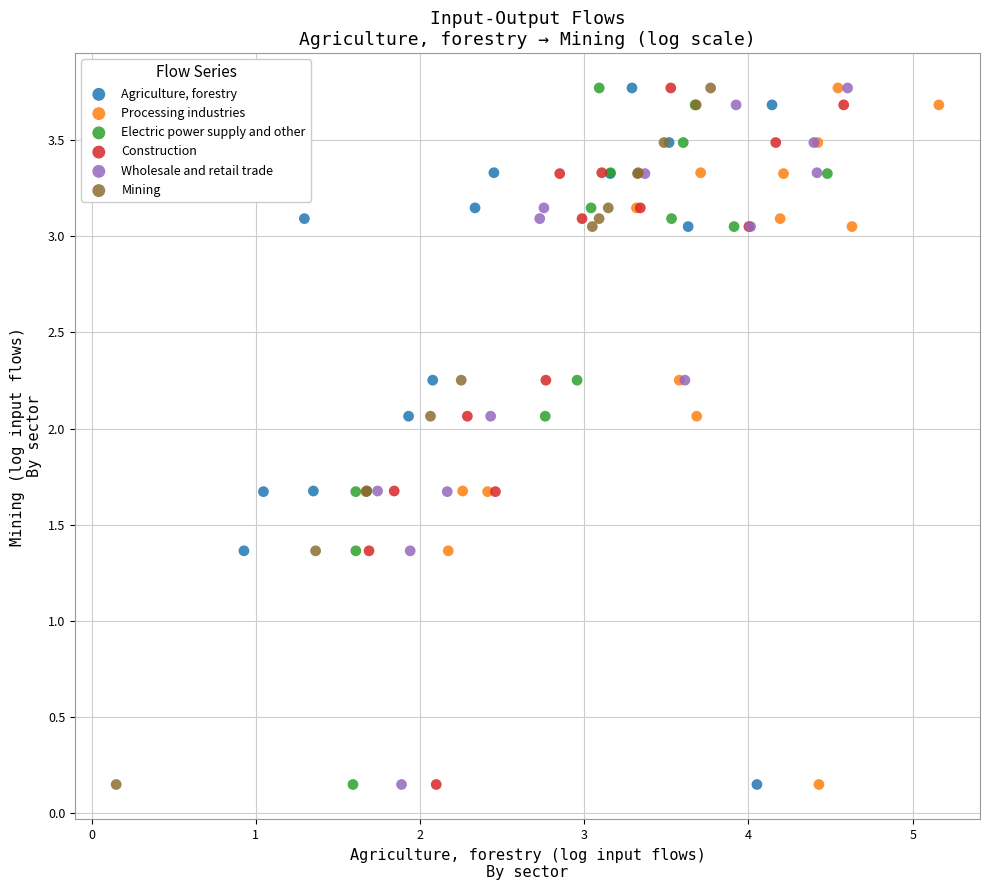

What are all the series names shown in the legend?

Agriculture, forestry, Processing industries, Electric power supply and other, Construction, Wholesale and retail trade, Mining